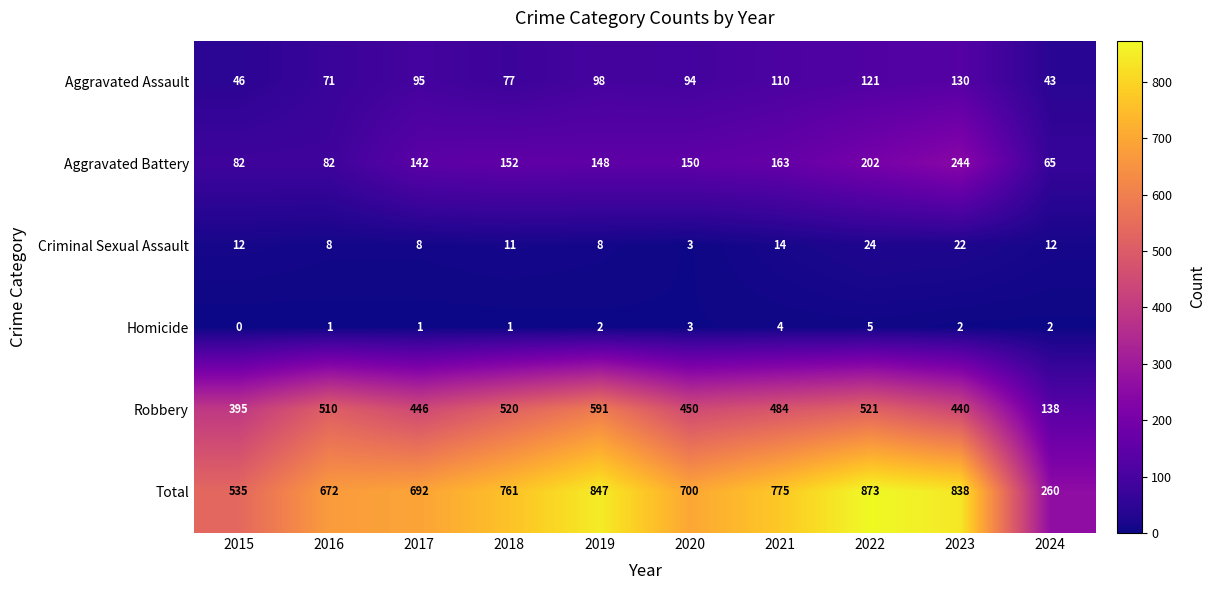

What is the minimum value for Robbery?

138